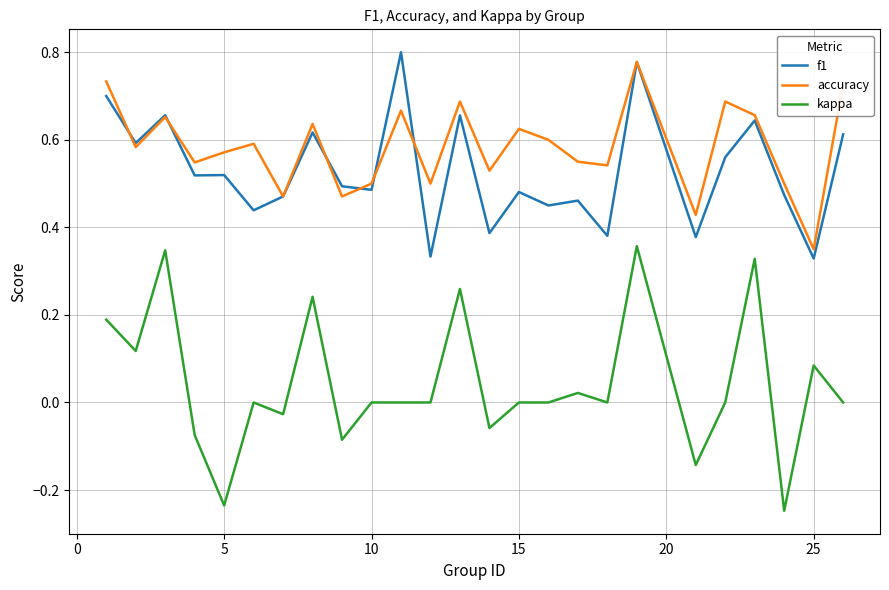

Which series has the largest range (max minus min)?

kappa